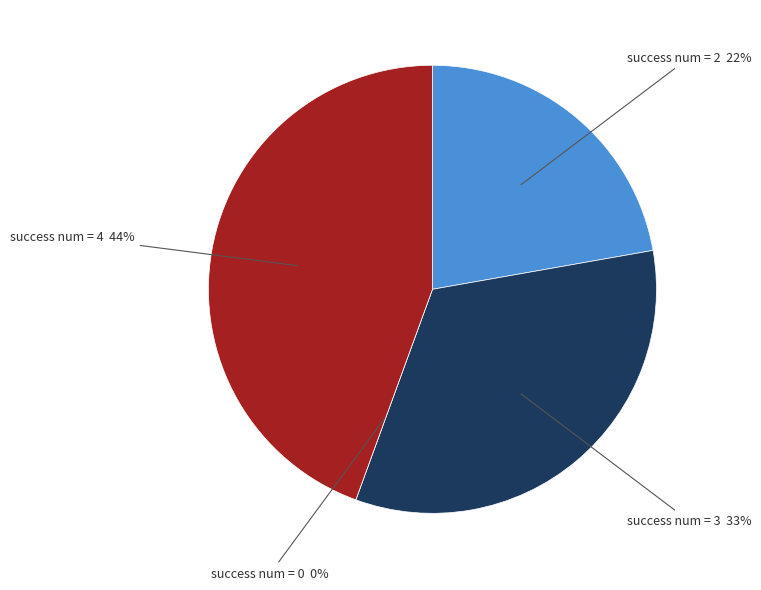

What is the smallest slice in the pie chart?

success num = 0